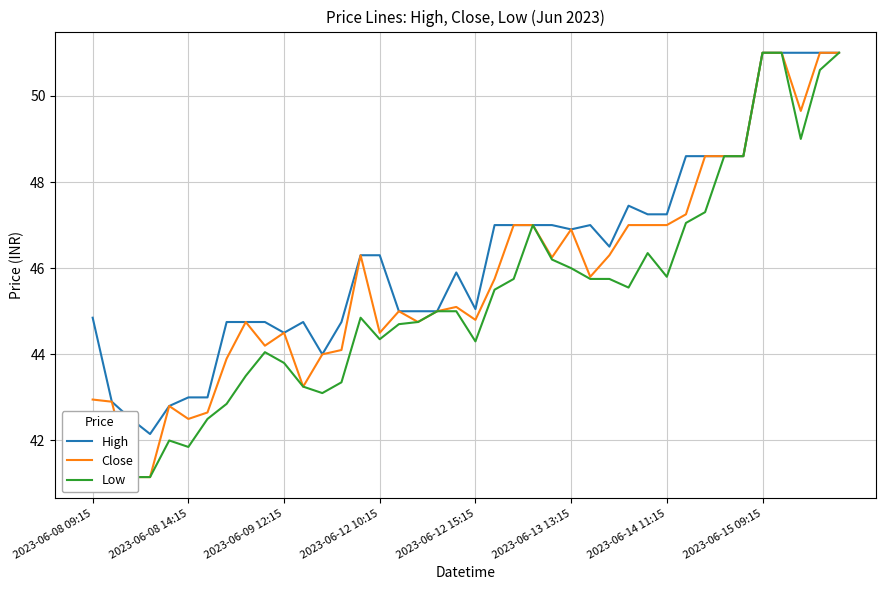

Where does the Close series first go above 45?

14